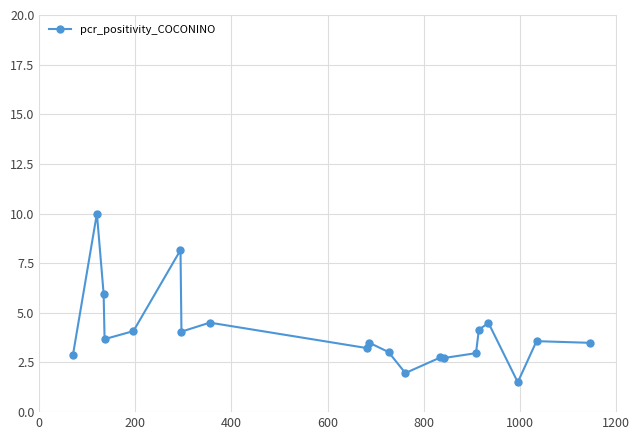

True or false: the data has more than 1 interior local peaks.

True